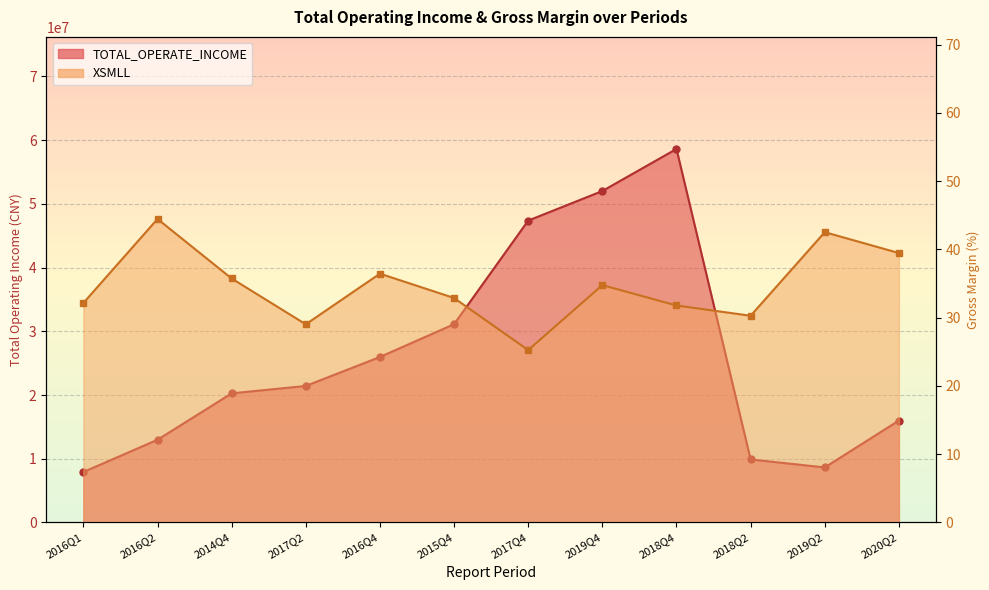

Reading right to left, transcribe all the data shown in this chart.

TOTAL_OPERATE_INCOME: 15997886.0	8643373.7	9893595.3	58618287.6	52017221.1	47376367.4	31120720.8	25972549.2	21428765.0	20264401.4	12985008.6	7922241.1
XSMLL: 39.5	42.5	30.3	31.8	34.8	25.3	32.9	36.5	29.0	35.7	44.5	32.2